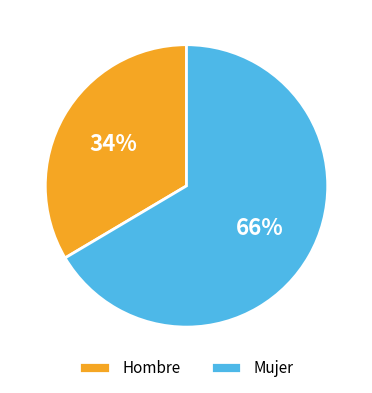

What is the smallest slice in the pie chart?

Hombre